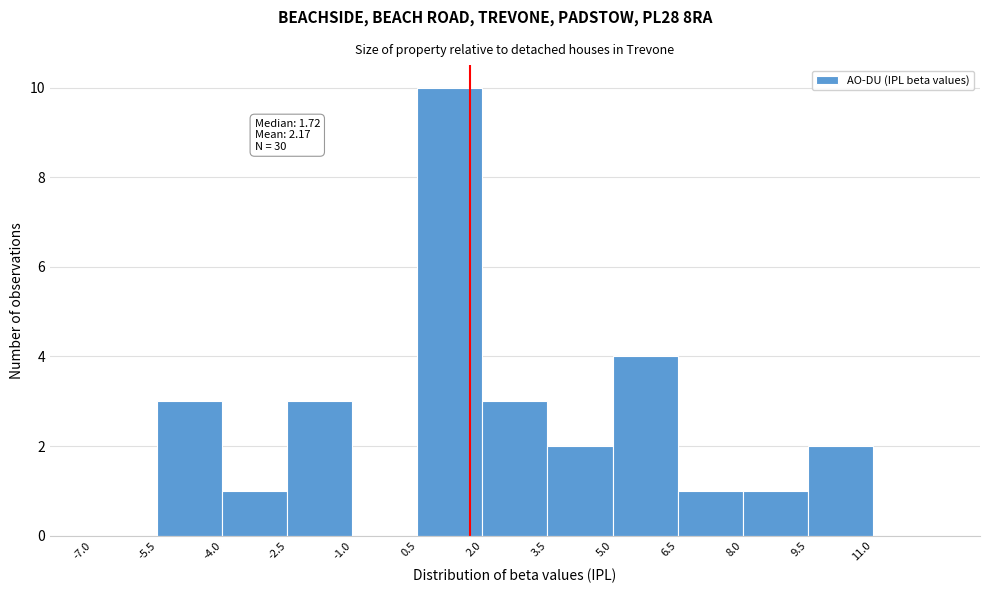

Which range on the x-axis has the tallest bar?

0.5 to 2.0